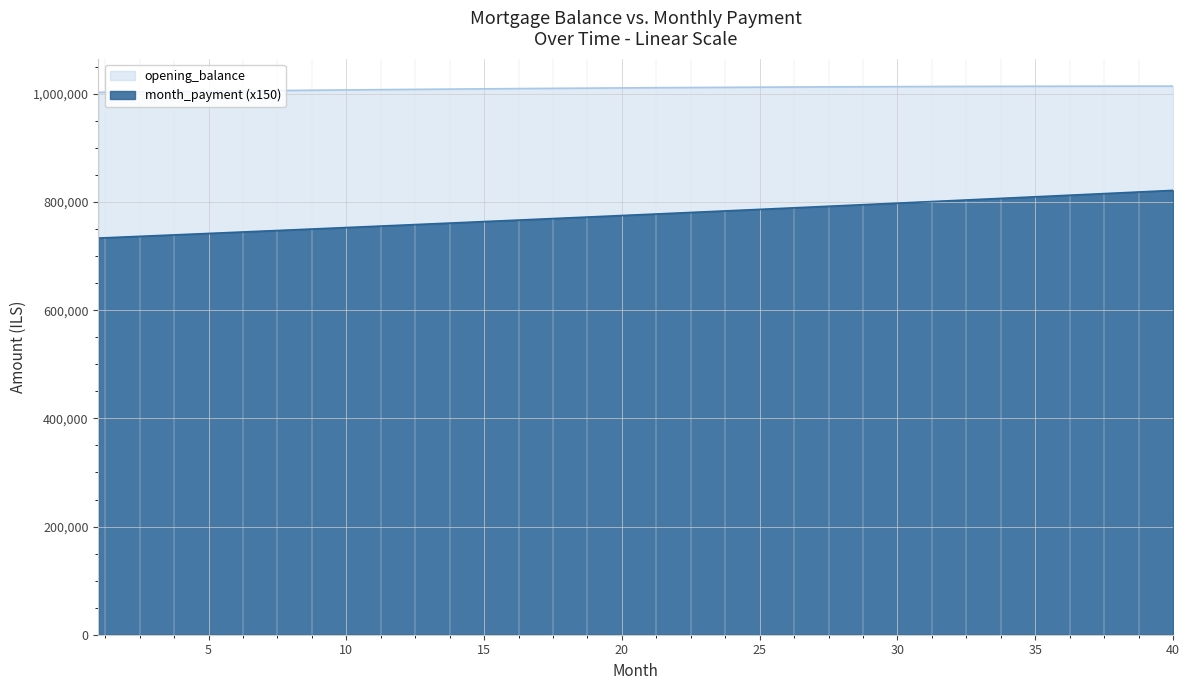

How many categories are shown in the chart?

40